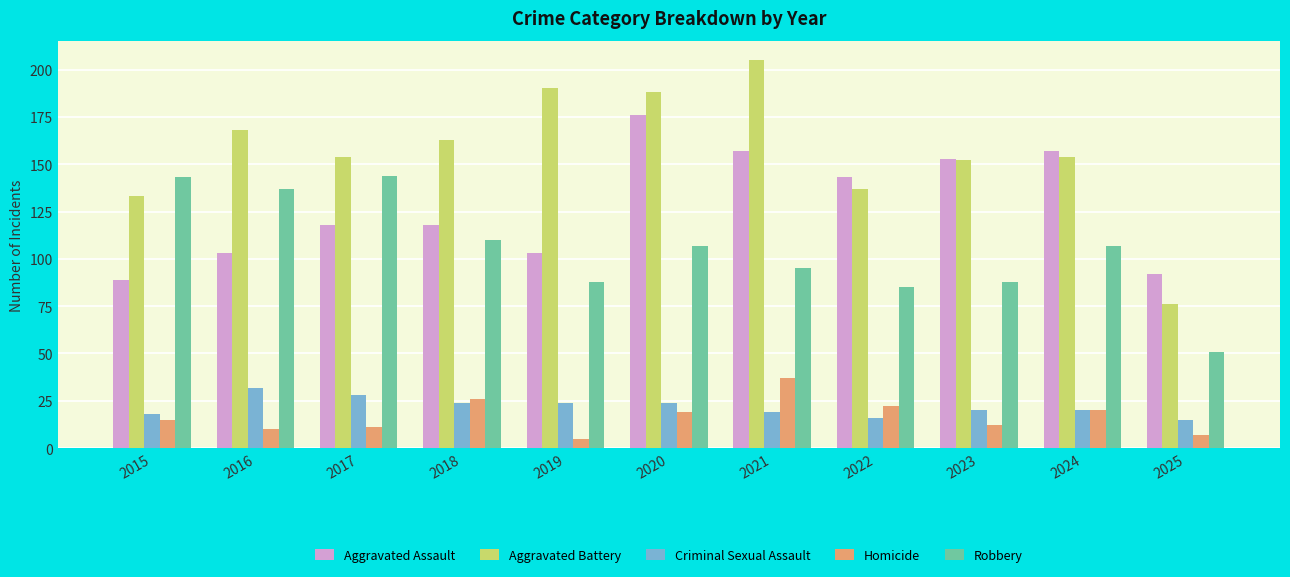

What is the value of the Robbery bar at the 8th from the left?

85